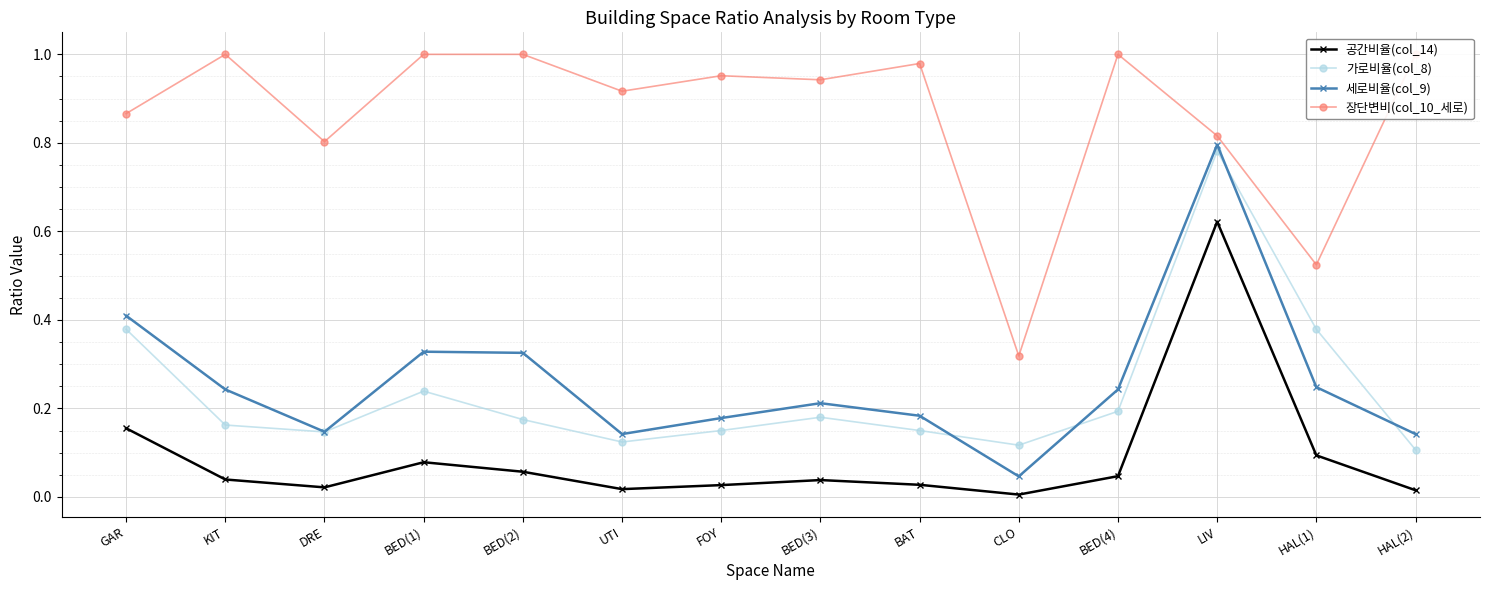

Reading left to right, what are all the values shown in this chart?

공간비율(col_14): GAR=0.2	KIT=0.0	DRE=0.0	BED(1)=0.1	BED(2)=0.1	UTI=0.0	FOY=0.0	BED(3)=0.0	BAT=0.0	CLO=0.0	BED(4)=0.0	LIV=0.6	HAL(1)=0.1	HAL(2)=0.0
가로비율(col_8): GAR=0.4	KIT=0.2	DRE=0.1	BED(1)=0.2	BED(2)=0.2	UTI=0.1	FOY=0.2	BED(3)=0.2	BAT=0.2	CLO=0.1	BED(4)=0.2	LIV=0.8	HAL(1)=0.4	HAL(2)=0.1
세로비율(col_9): GAR=0.4	KIT=0.2	DRE=0.1	BED(1)=0.3	BED(2)=0.3	UTI=0.1	FOY=0.2	BED(3)=0.2	BAT=0.2	CLO=0.0	BED(4)=0.2	LIV=0.8	HAL(1)=0.2	HAL(2)=0.1
장단변비(col_10_세로): GAR=0.9	KIT=1.0	DRE=0.8	BED(1)=1.0	BED(2)=1.0	UTI=0.9	FOY=1.0	BED(3)=0.9	BAT=1.0	CLO=0.3	BED(4)=1.0	LIV=0.8	HAL(1)=0.5	HAL(2)=1.0